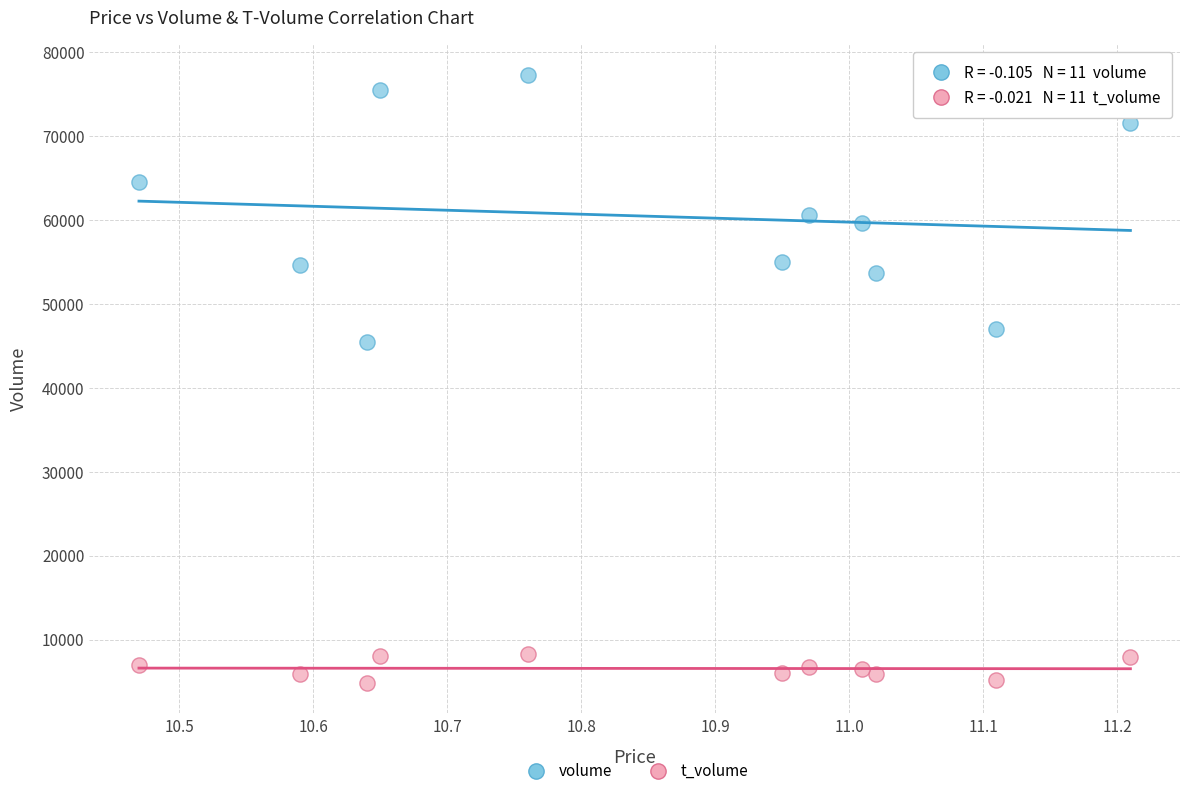

Which series has the widest spread of Y values?

volume